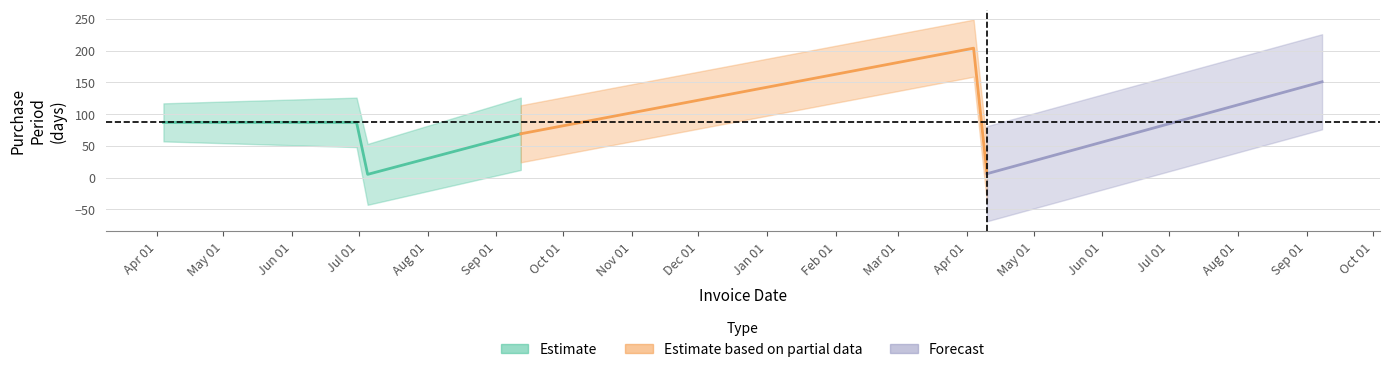

What is the maximum value shown in the chart?

204